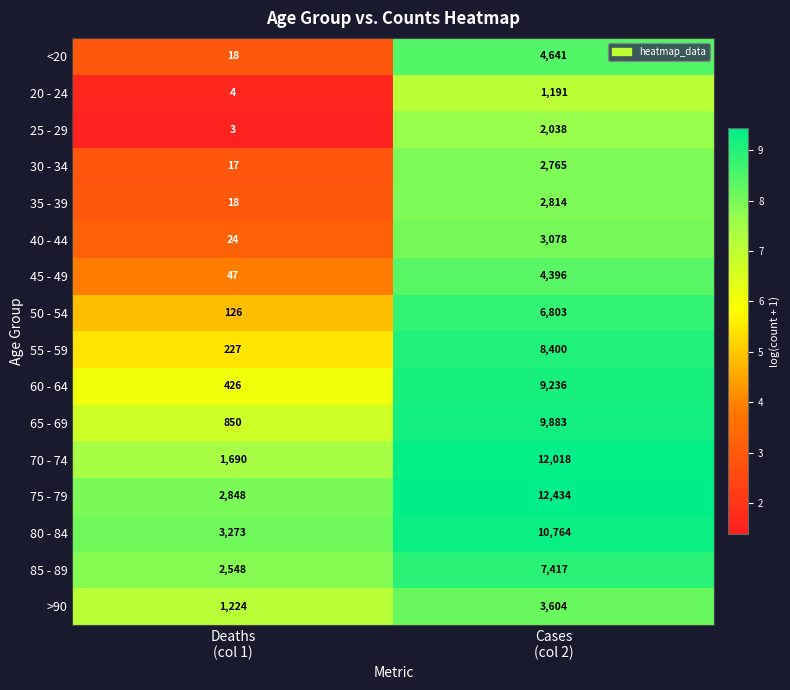

Which series has the largest total across all categories?

75 - 79